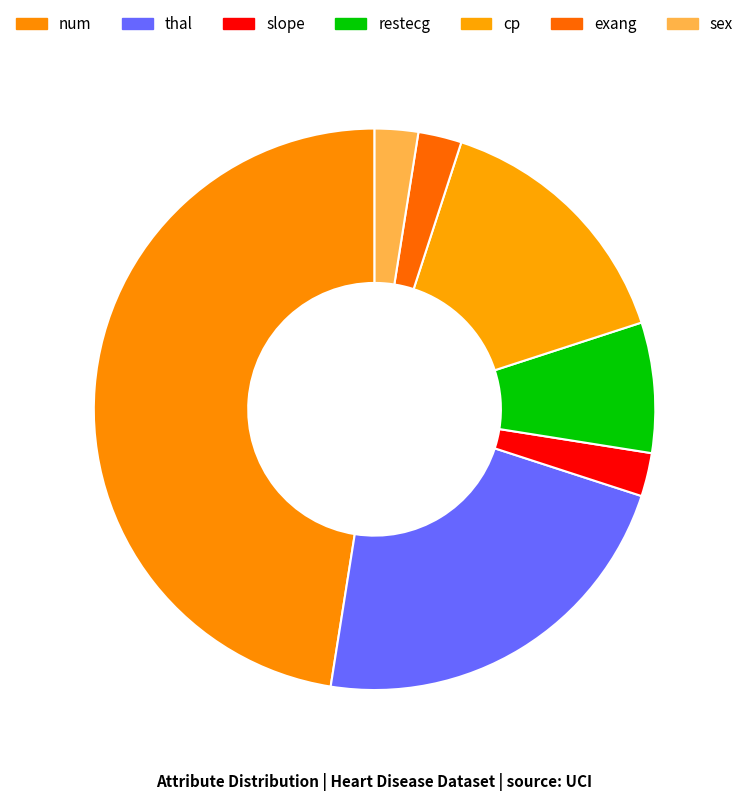

To the nearest percent, what portion does cp represent?

15%